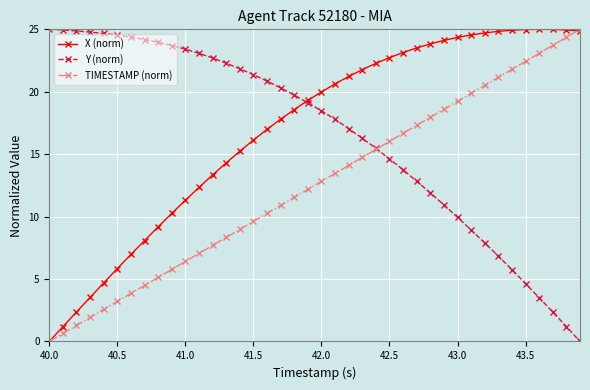

How many series are shown in this chart?

3